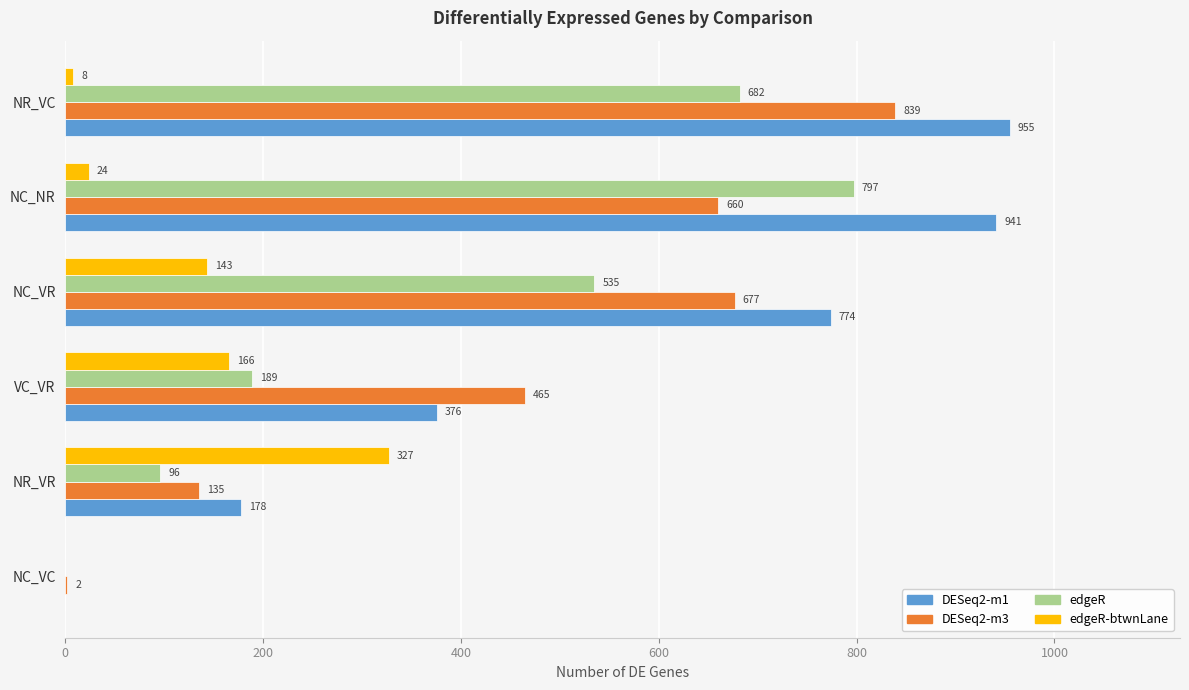

How many values in edgeR are above zero?

5